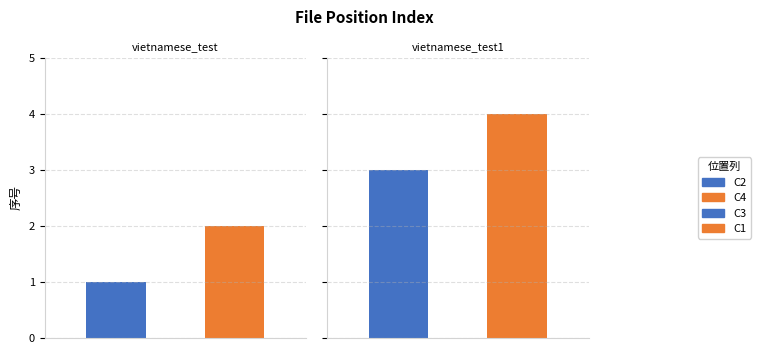

At which label does vietnamese_test.xlsx reach its peak?

C4